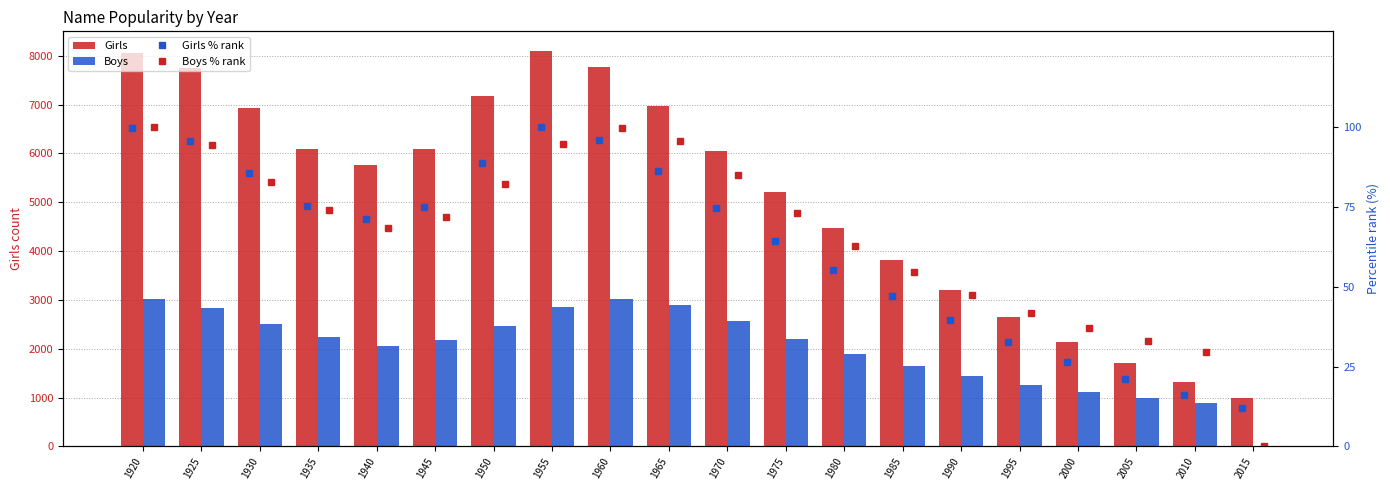

What is the maximum value for Girls?

8098.0